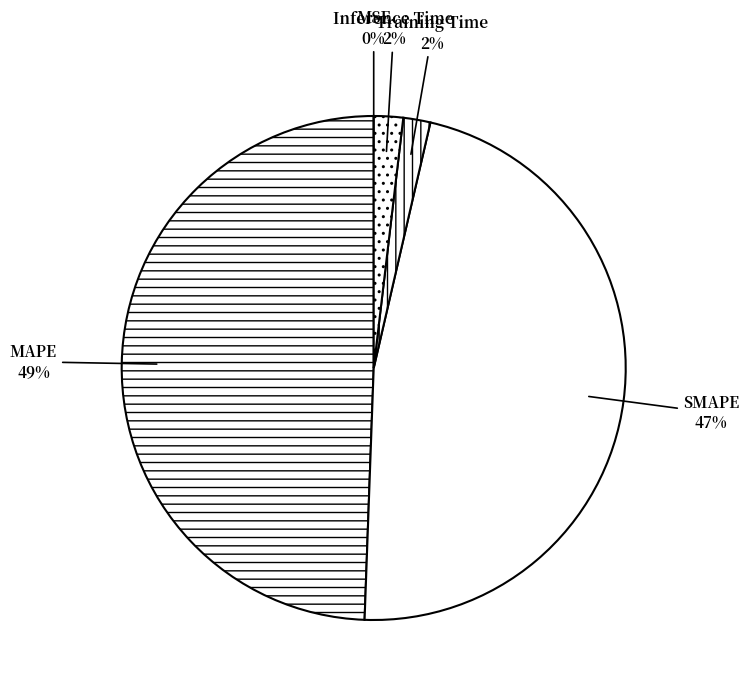

To the nearest percent, what is the combined percentage of MAPE and Training Time?

51%